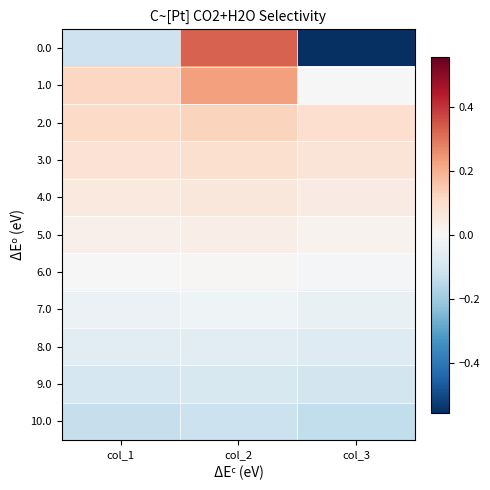

How many series are shown in this chart?

11